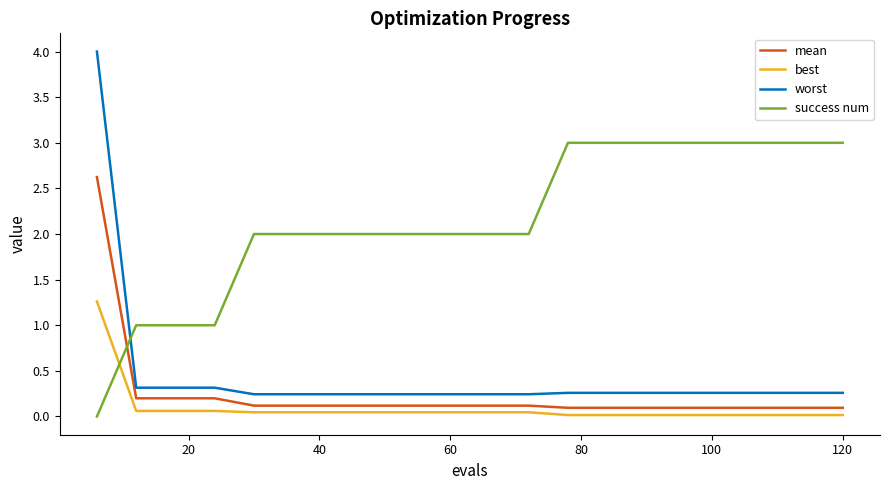

Which series has the largest range (max minus min)?

worst